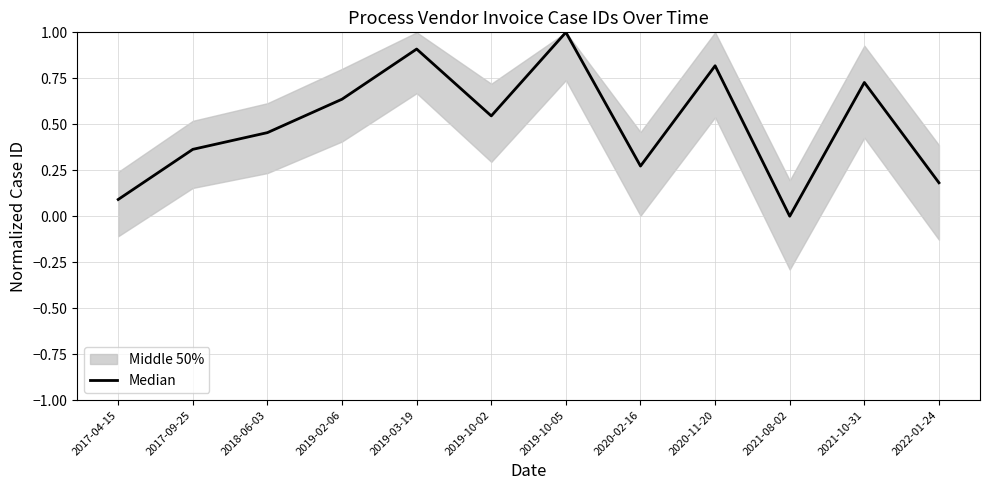

What is the change in value from 2017-04-15 to 2020-11-20?

+0.7